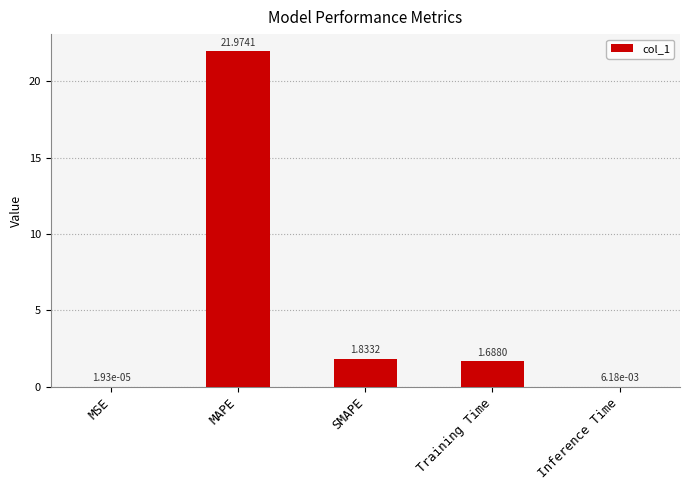

Between SMAPE and Inference Time, which is larger?

SMAPE